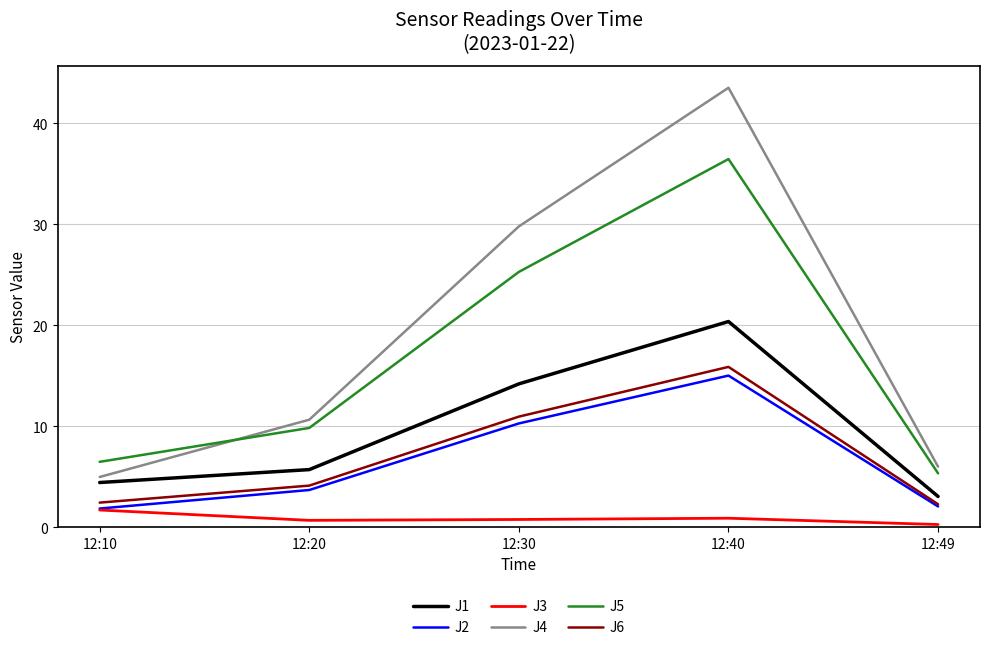

What is the difference between the maximum and minimum values in the J3 series?

1.4